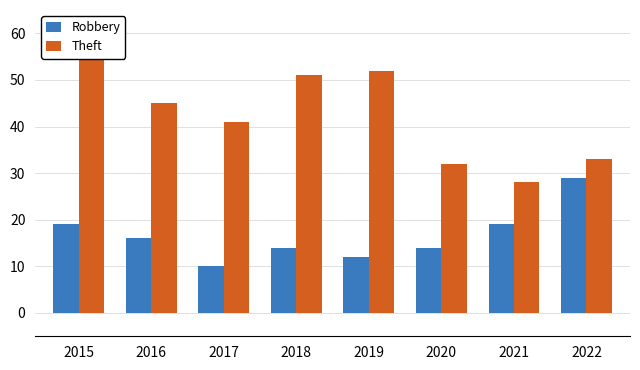

Reading left to right, extract all data points from this chart.

Robbery: 19	16	10	14	12	14	19	29
Theft: 55	45	41	51	52	32	28	33